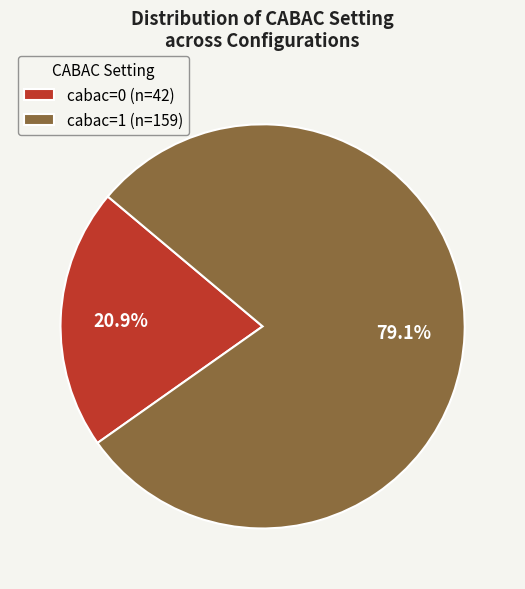

To the nearest percent, what portion does cabac=1 represent?

79%